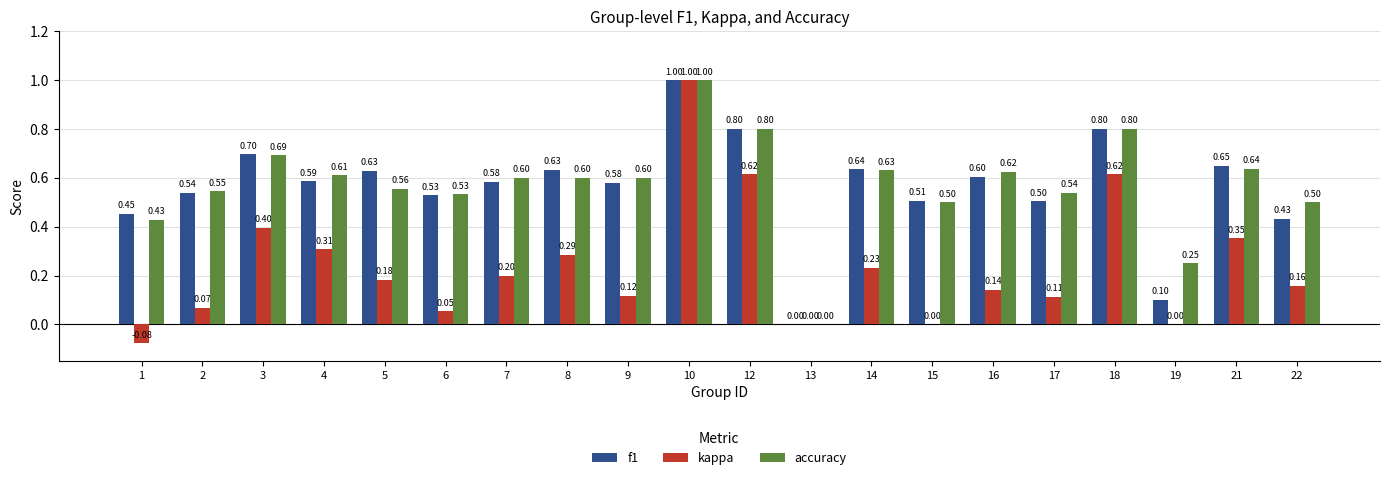

Which series changed the most between 8 and 13?

f1